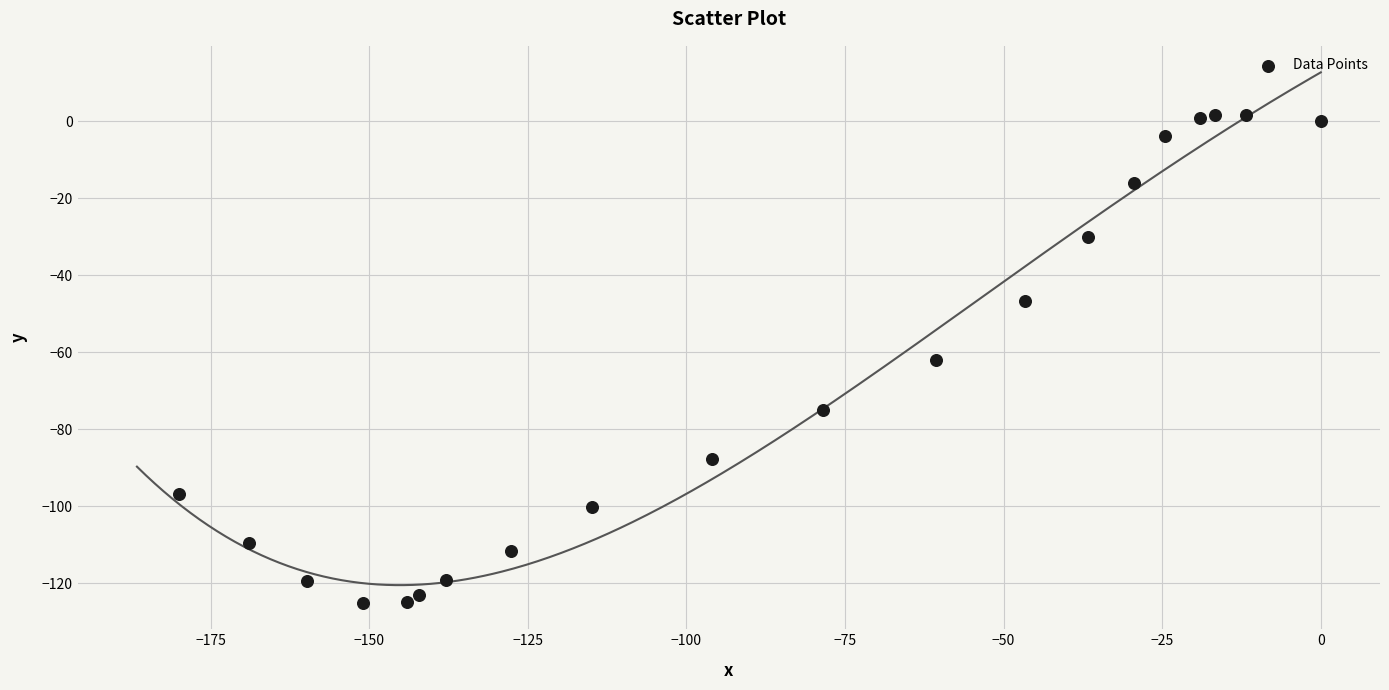

What is the range of X values (max minus min)?

179.9